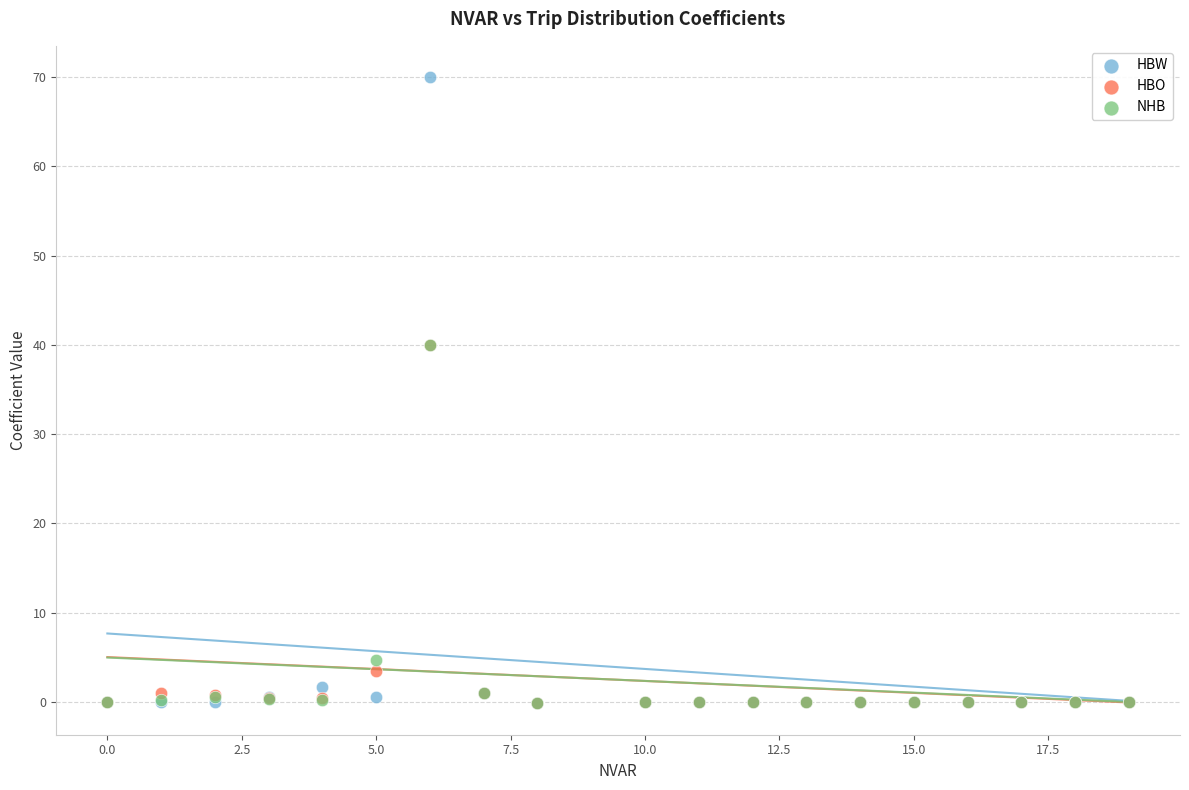

What are all the series names shown in the legend?

HBW, HBO, NHB